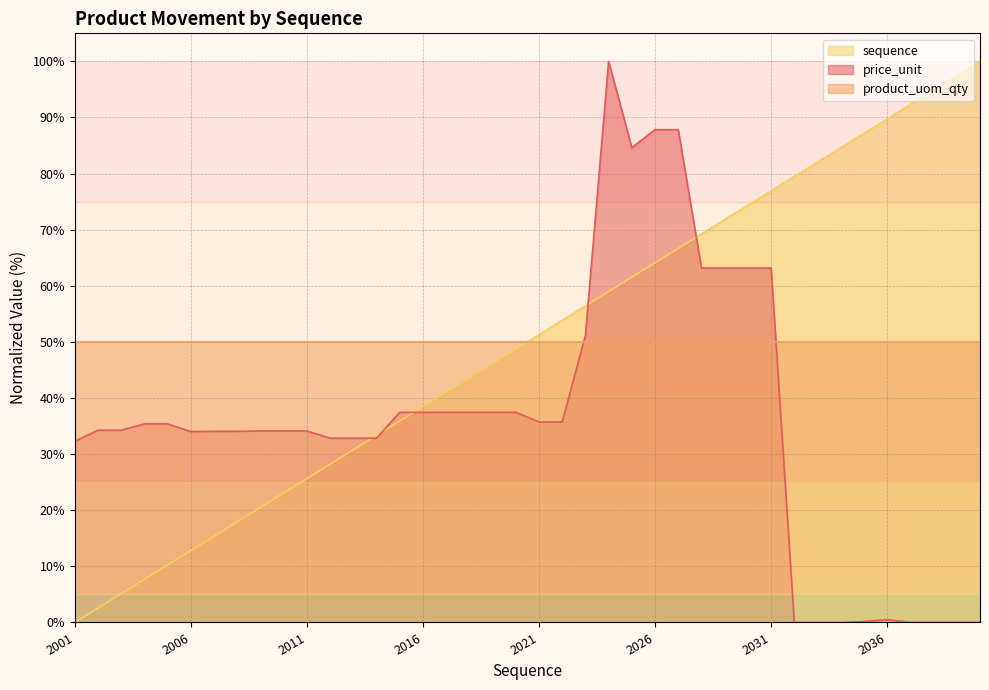

Which series has the largest range (max minus min)?

price_unit